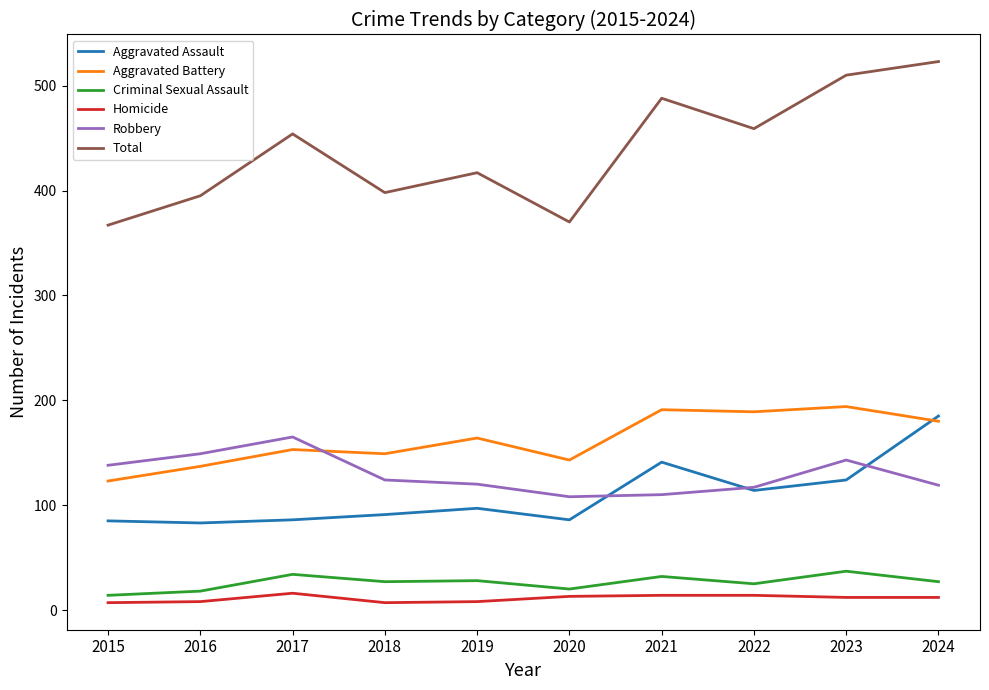

How many lines are shown in the chart?

6